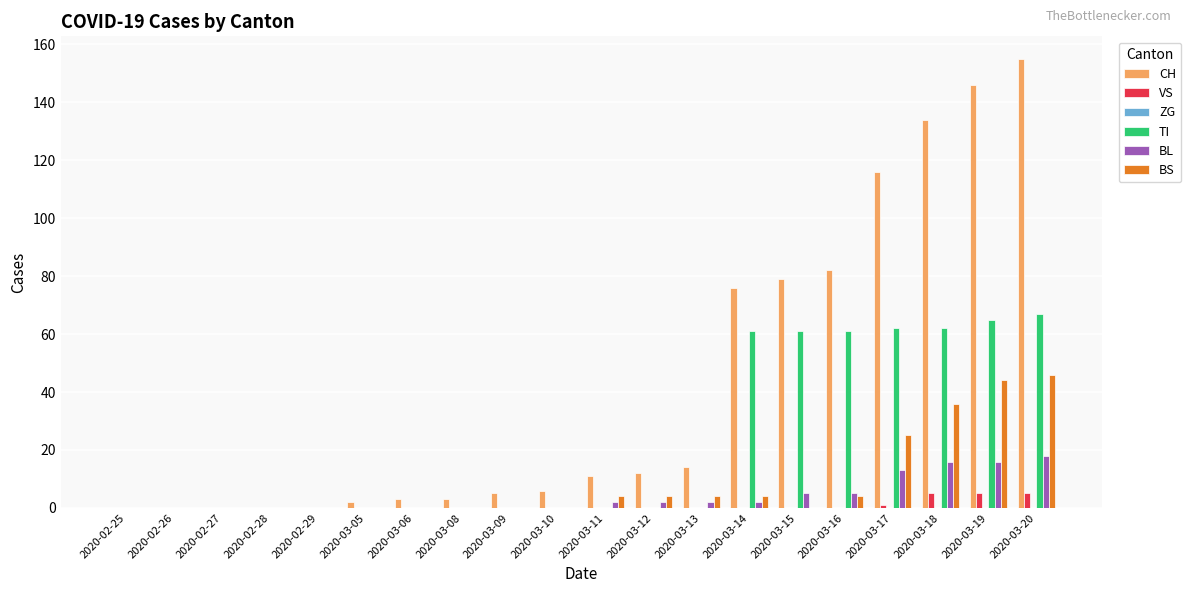

What is the total value across all series at 2020-03-20?

291